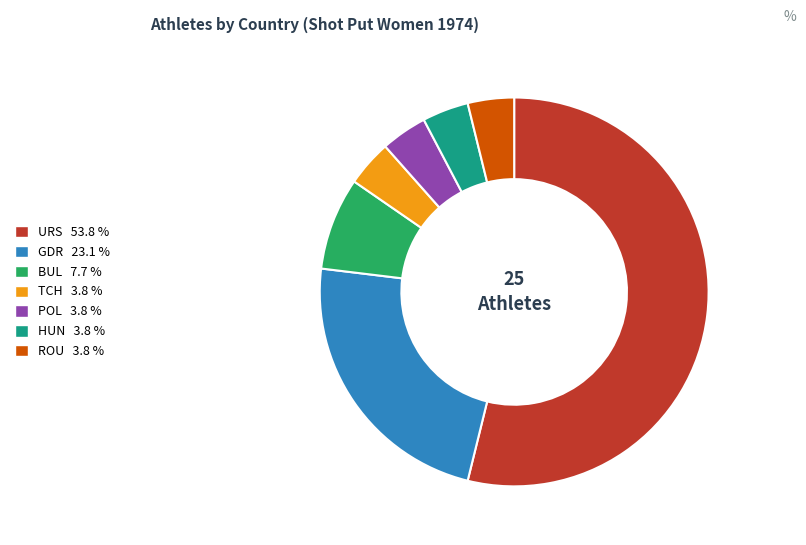

How many segments does this pie chart have?

7